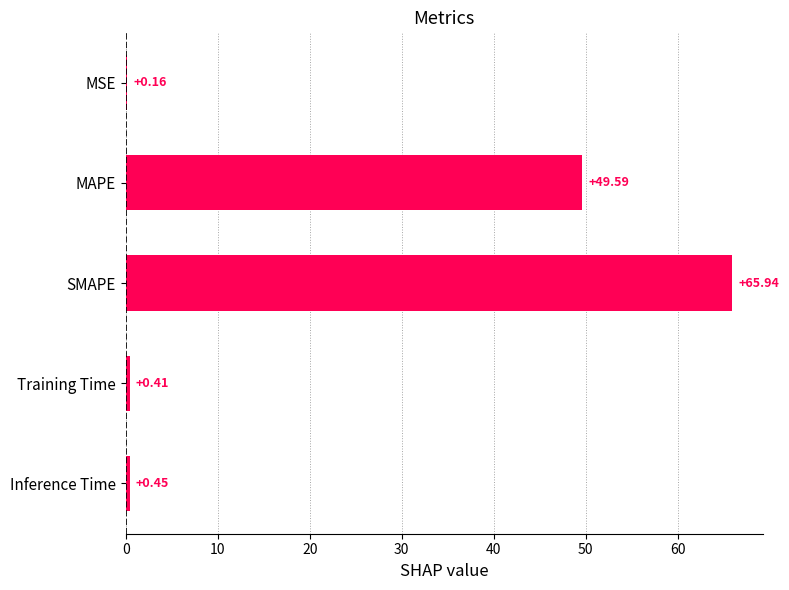

What is the sum of all values?

116.5